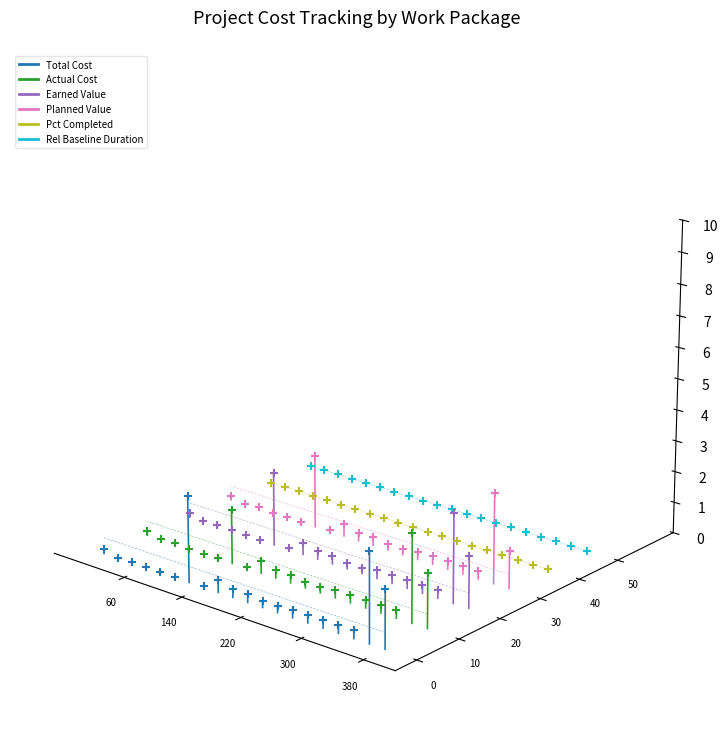

Is the value of Earned Value at 300 greater than the value of Planned Value at 380?

Yes